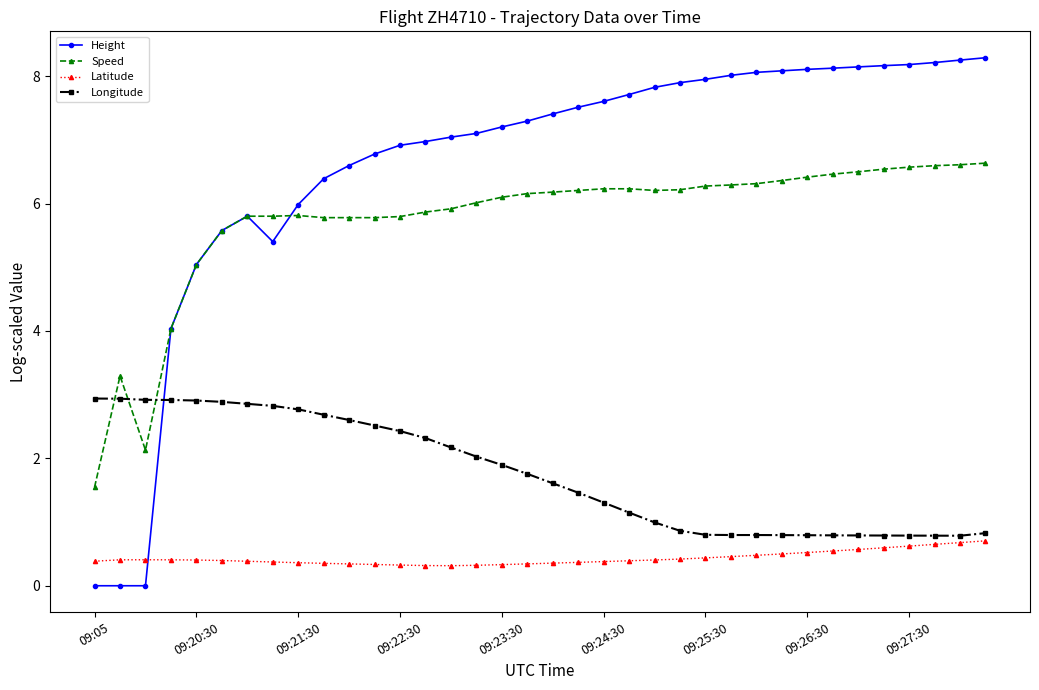

What is the maximum value shown in the chart?

8.3